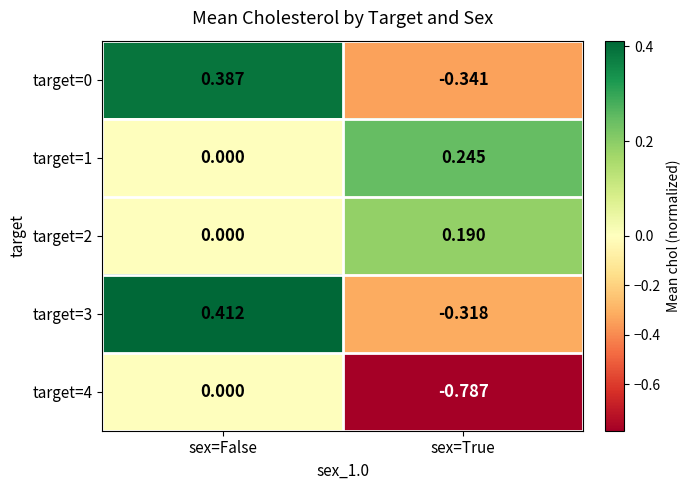

At which label does target=4 reach its minimum?

sex=True